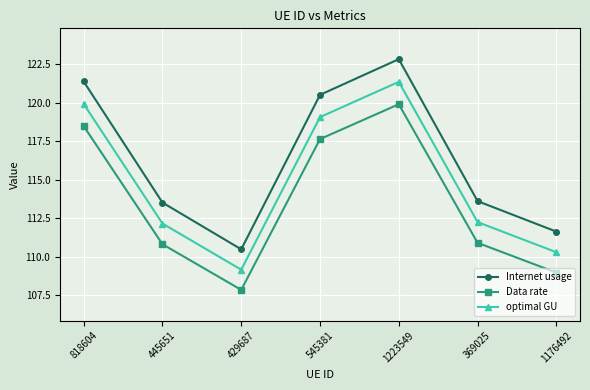

What is the maximum value shown in the chart?

122.8